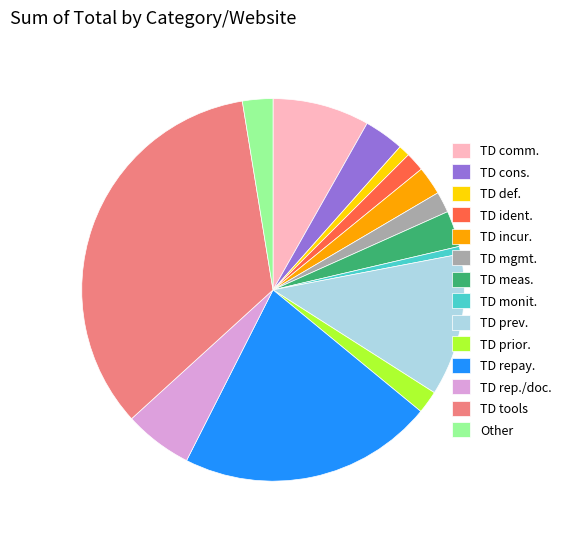

Count the number of slices in the pie.

14